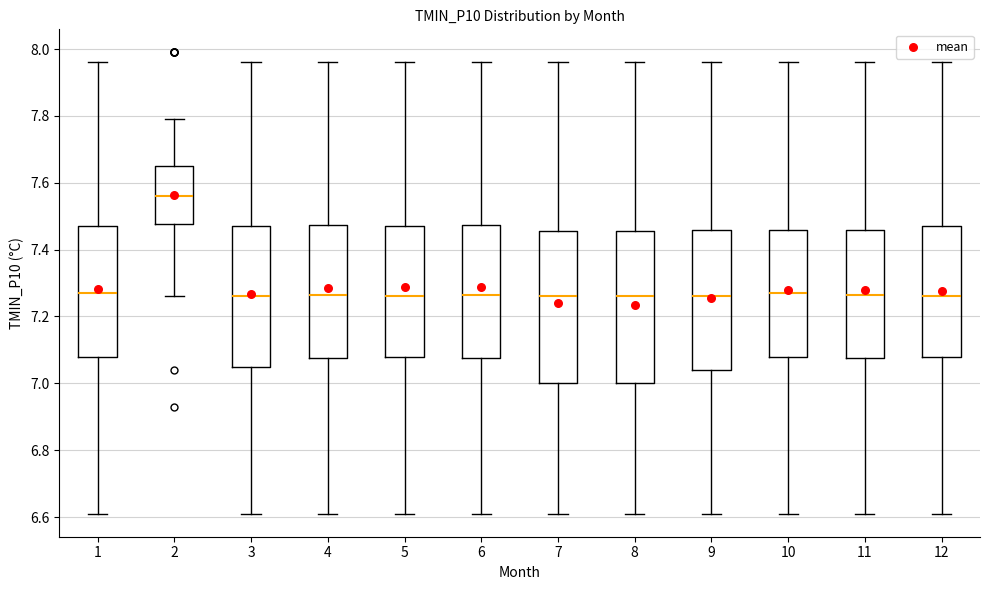

Reading left to right, transcribe this box plot: for each box, give where its median line is, the range the box spans, and where its two whiskers end, as read against the y-axis. The values are not printed on the chart, so give them approximately, as read against the axis.

1: median 7.28, box 7.08 to 7.48, whiskers 6.62 to 7.96
2: median 7.56, box 7.48 to 7.66, whiskers 7.26 to 7.80
3: median 7.26, box 7.06 to 7.48, whiskers 6.62 to 7.96
4: median 7.26, box 7.08 to 7.48, whiskers 6.62 to 7.96
5: median 7.26, box 7.08 to 7.48, whiskers 6.62 to 7.96
6: median 7.26, box 7.08 to 7.48, whiskers 6.62 to 7.96
7: median 7.26, box 7.00 to 7.46, whiskers 6.62 to 7.96
8: median 7.26, box 7.00 to 7.46, whiskers 6.62 to 7.96
9: median 7.26, box 7.04 to 7.46, whiskers 6.62 to 7.96
10: median 7.28, box 7.08 to 7.46, whiskers 6.62 to 7.96
11: median 7.26, box 7.08 to 7.46, whiskers 6.62 to 7.96
12: median 7.26, box 7.08 to 7.48, whiskers 6.62 to 7.96